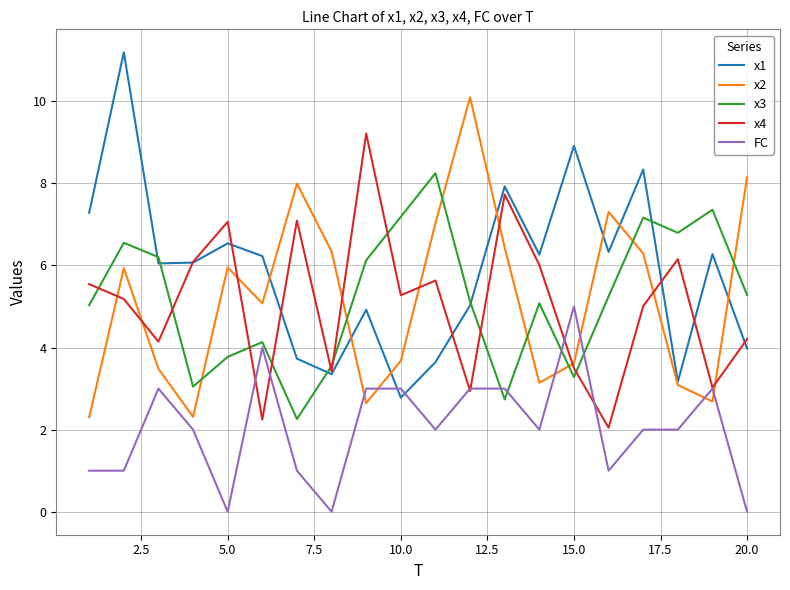

Which series has the largest total across all categories?

x1